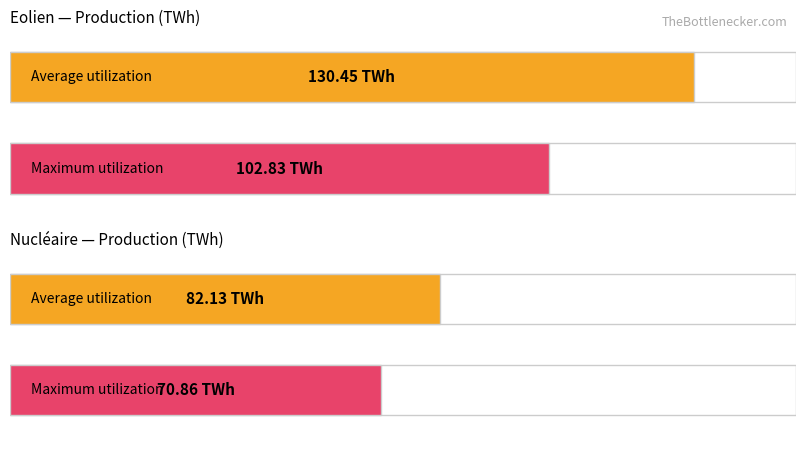

What is the sum of all Average utilization values?

212.6